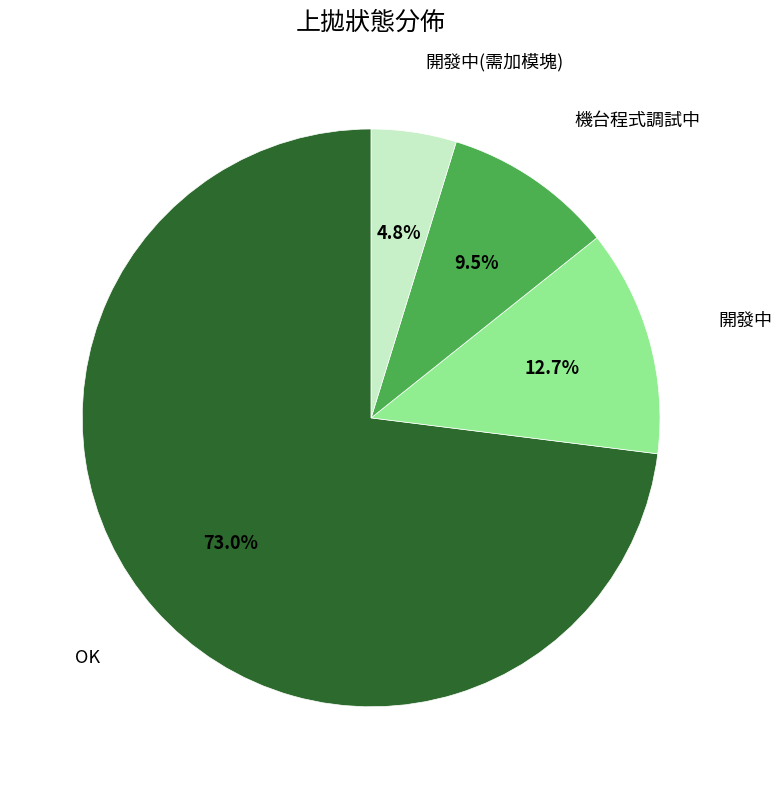

Count the number of slices in the pie.

4